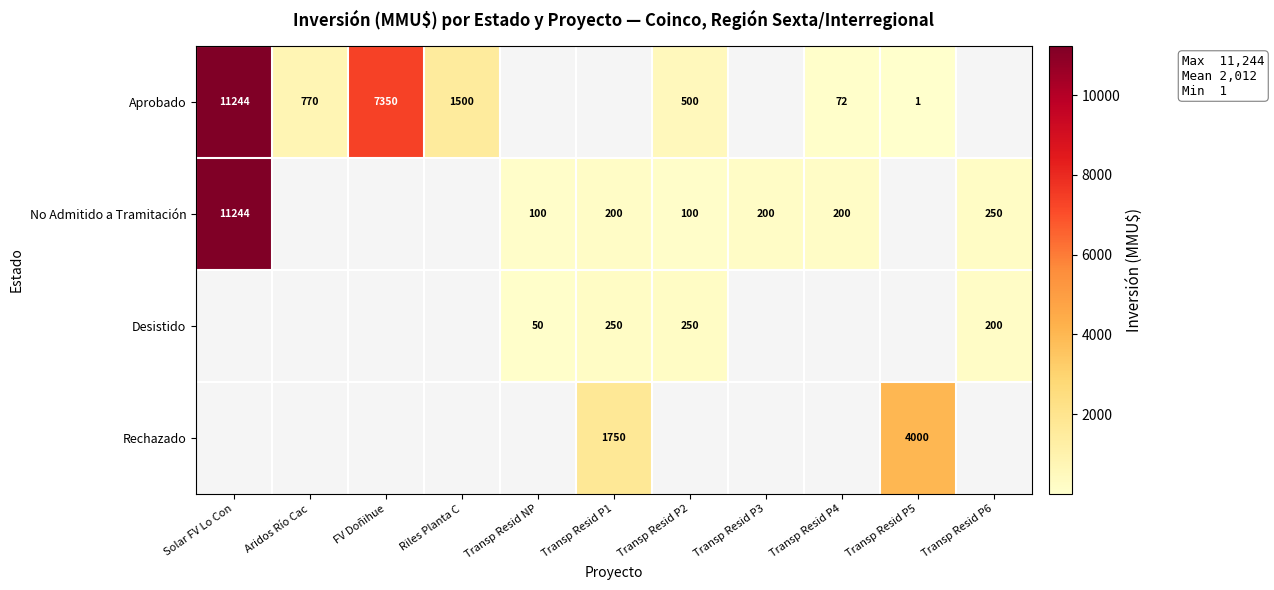

True or false: No Admitido a Tramitación has a value of 177 at Transp Resid NP.

False